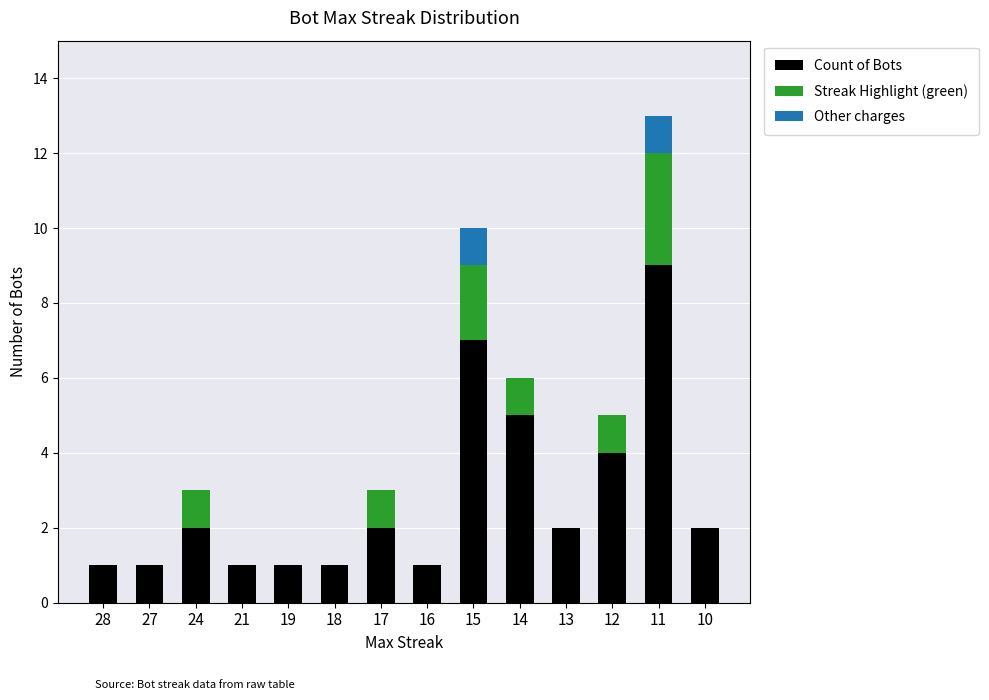

The value of Count of Bots at 17 is 3. True or false?

False